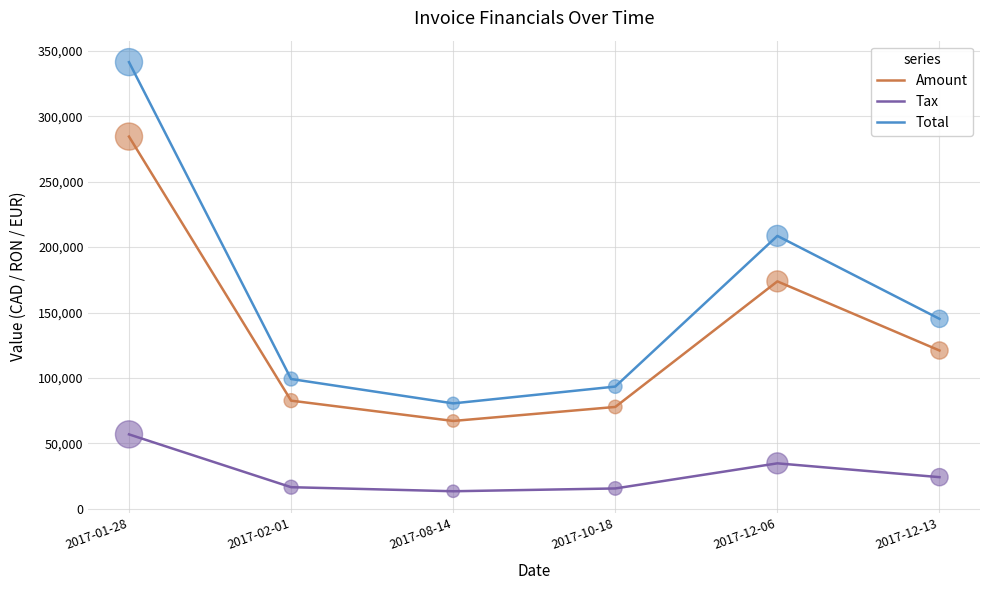

Which series has the largest total across all categories?

Total